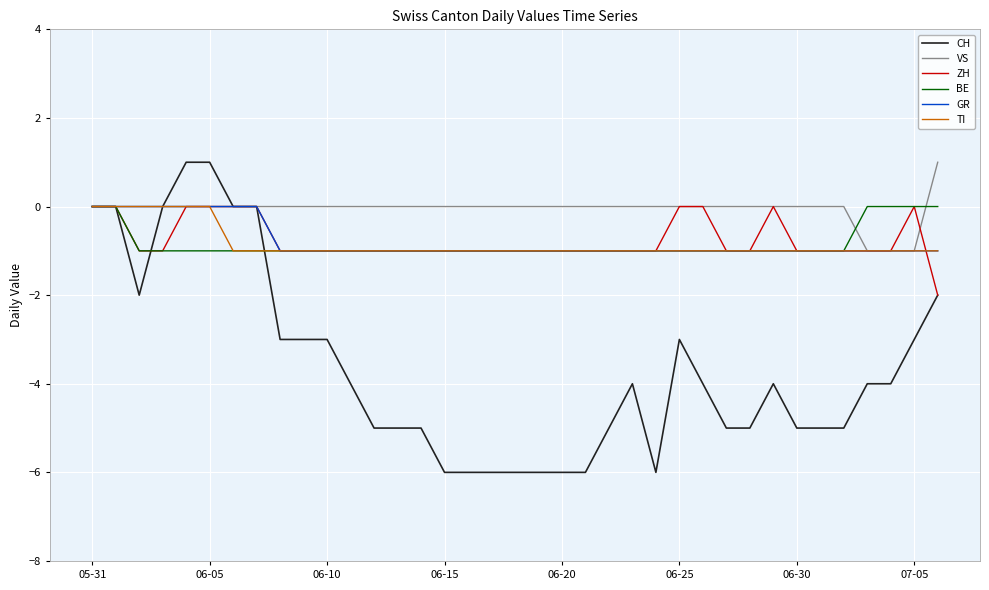

Which series has the largest range (max minus min)?

CH